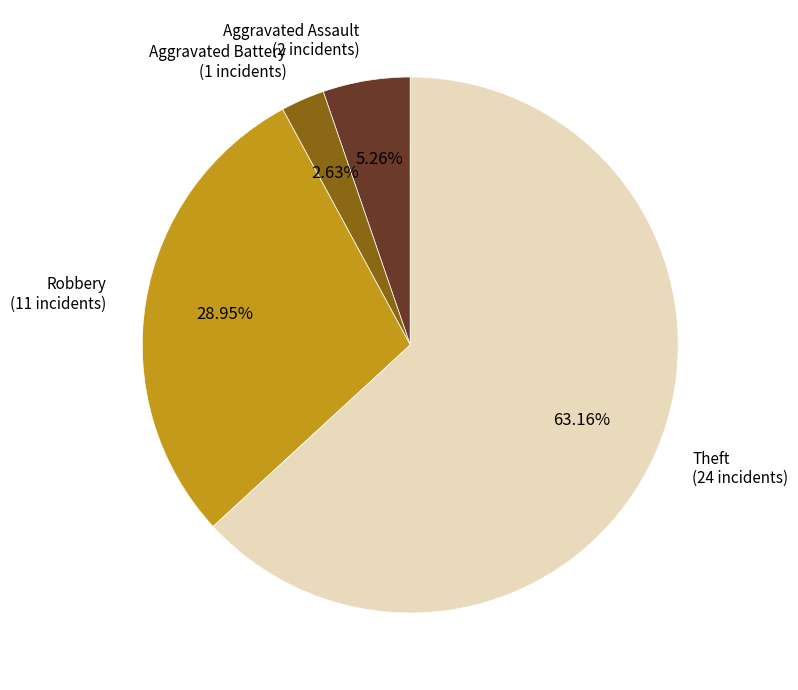

What is the majority slice?

Theft